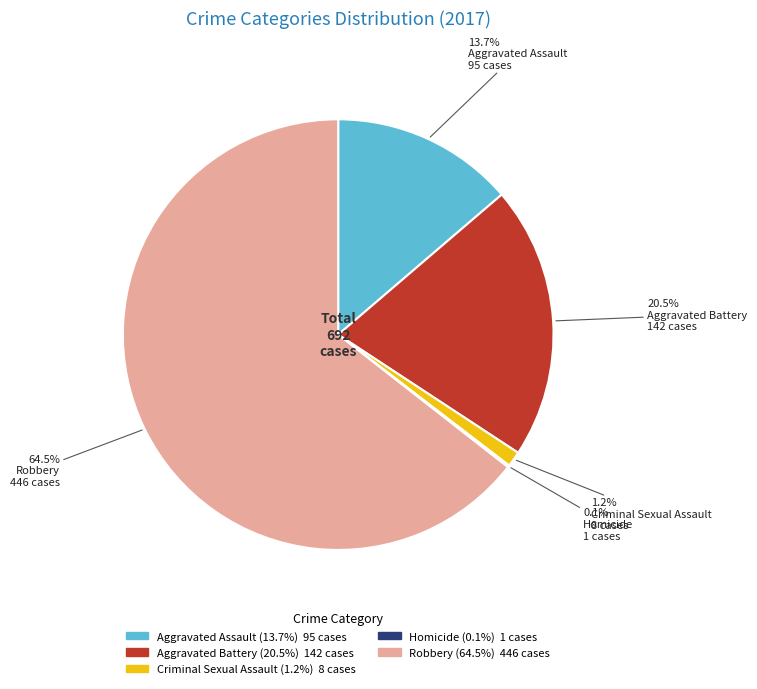

Which slice is the largest?

Robbery